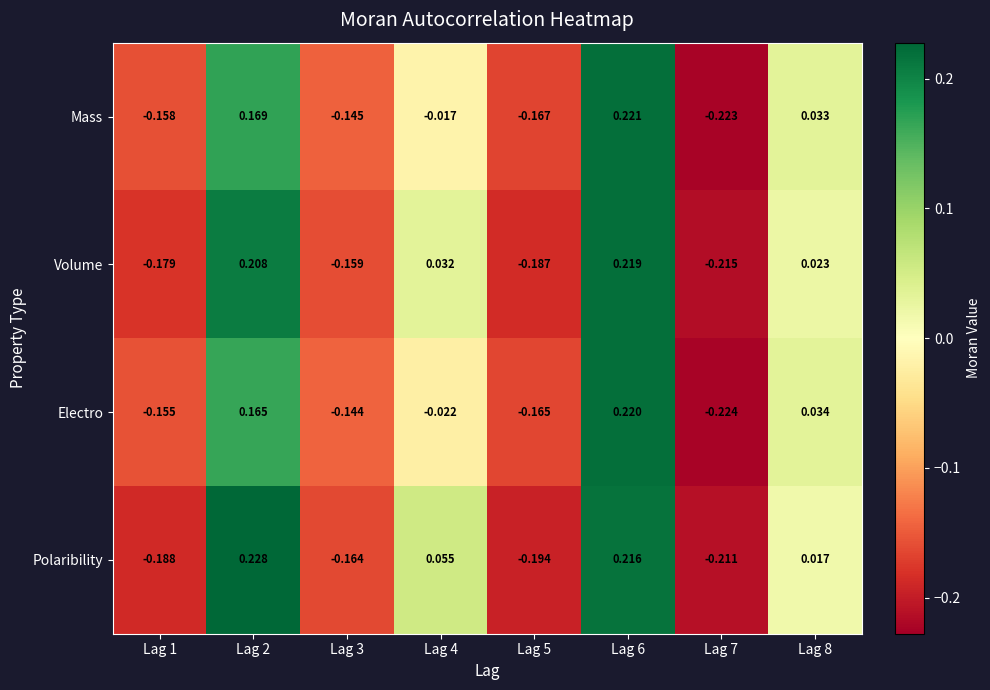

How many values in the Volume series exceed 0?

4